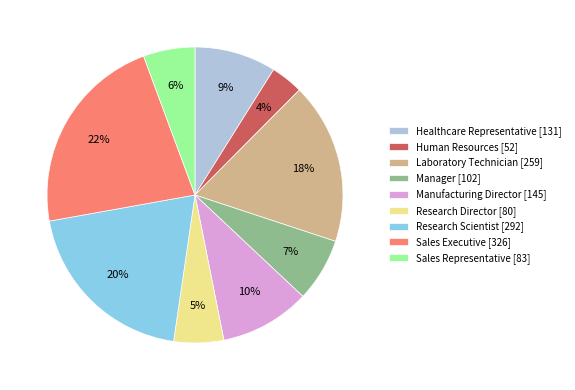

Is the sum of Healthcare Representative and Research Scientist greater than half?

No